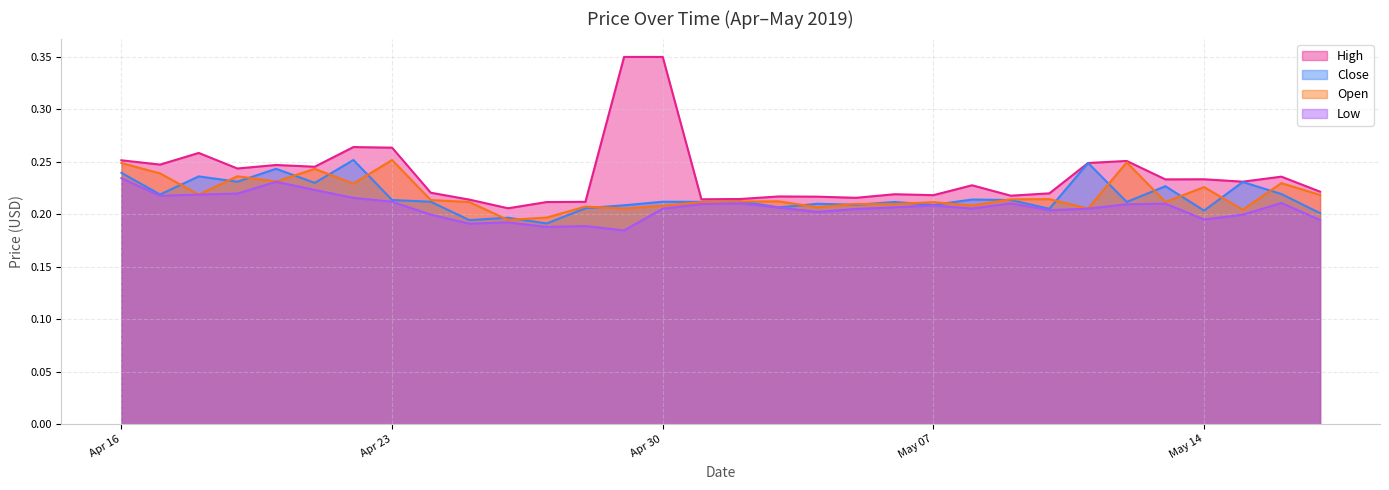

Which series has the largest total across all categories?

High